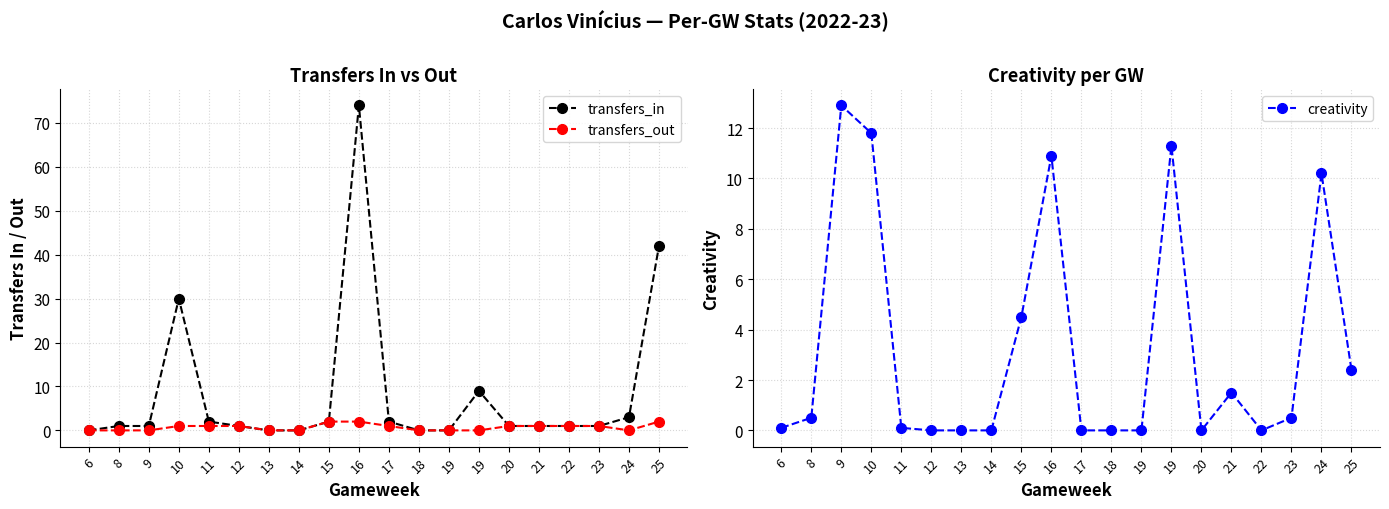

Where do creativity and transfers_out first cross each other?

10 and 11